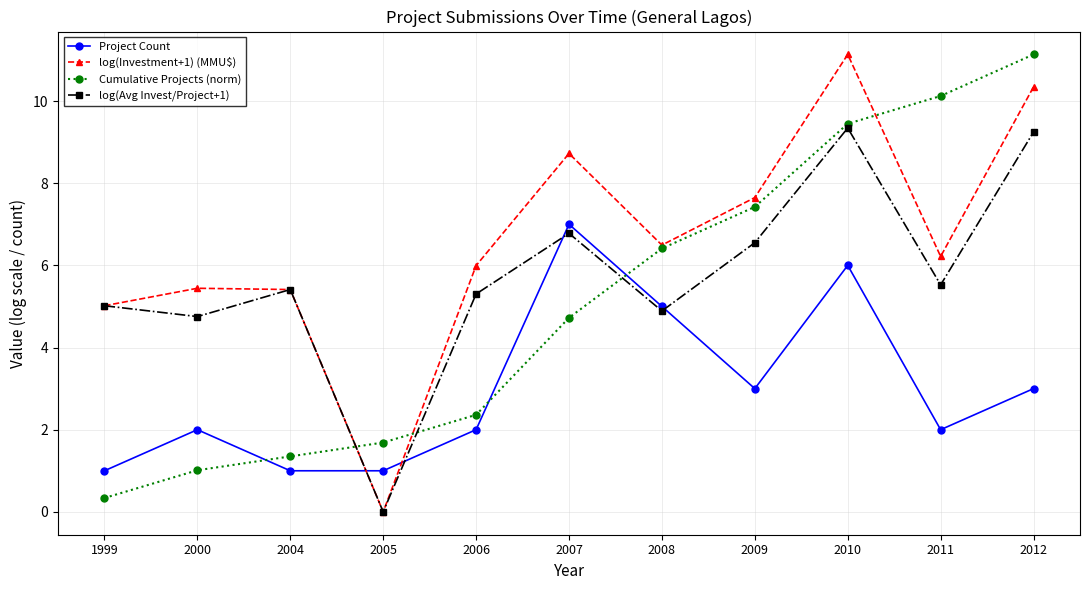

How many lines are shown in the chart?

4